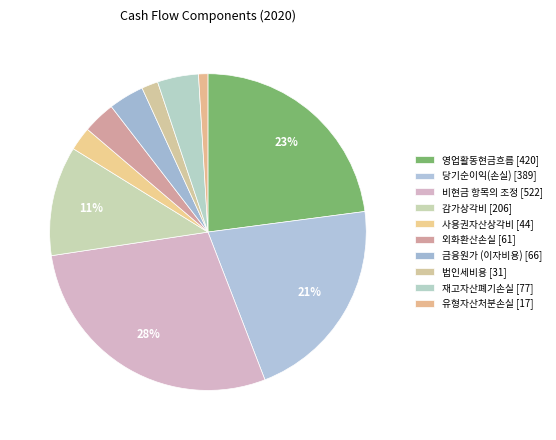

The 사용권자산상각비 slice represents 2% of the pie. True or false?

True